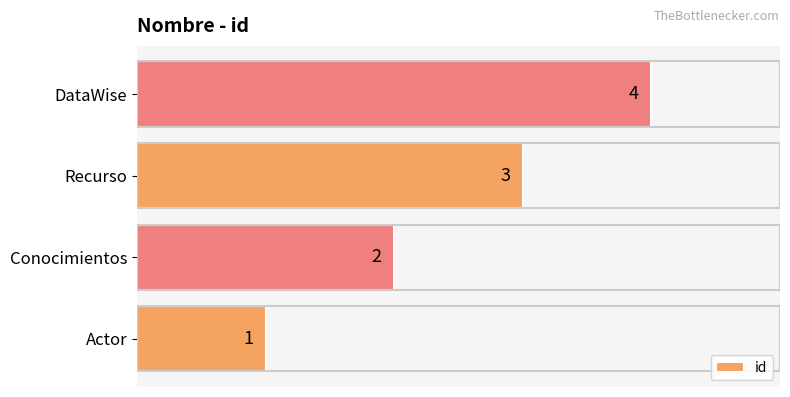

Read the value at Recurso.

3